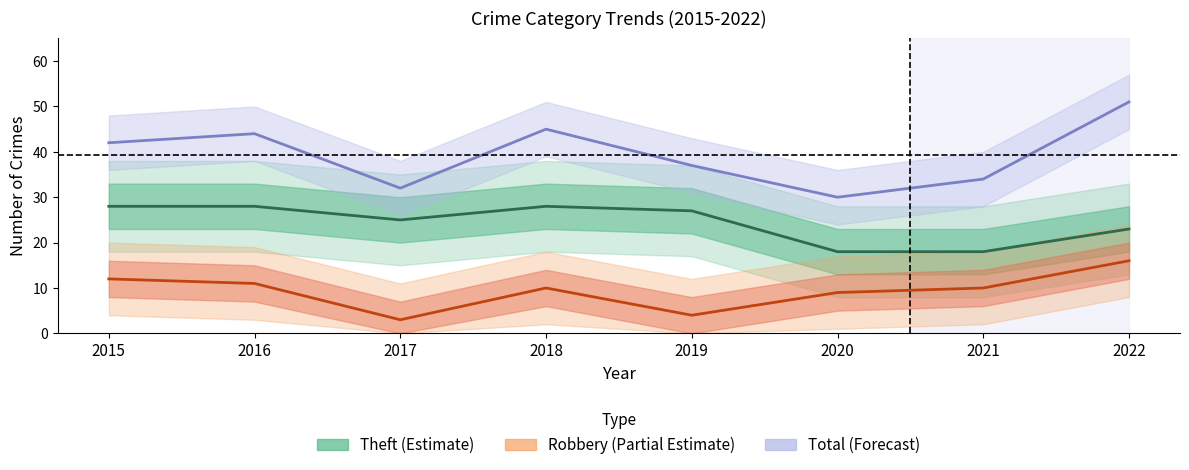

Is it true that Total (Forecast) equals 19 at 2021?

False